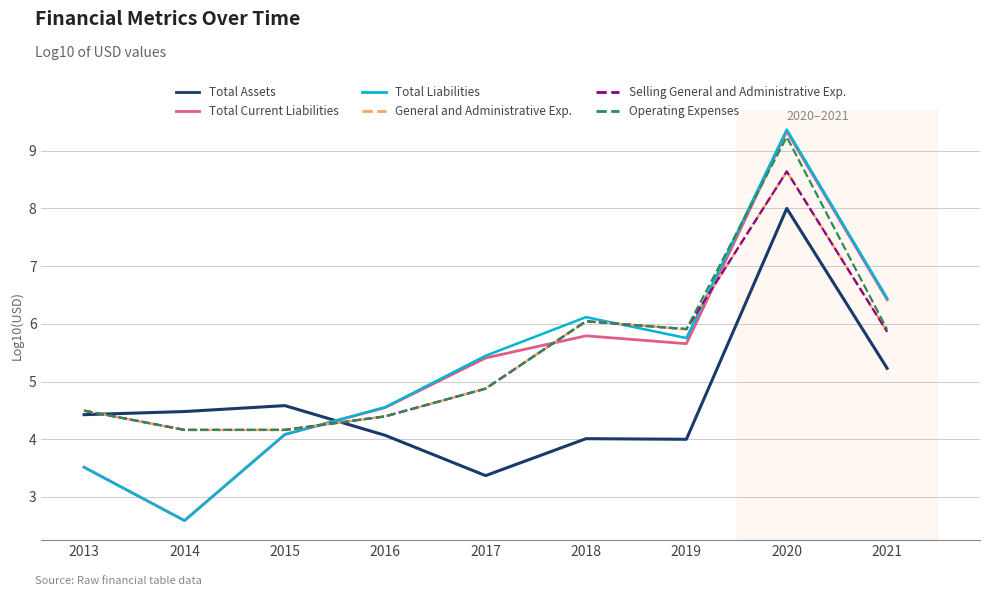

Between which two adjacent categories do Total Assets and Total Liabilities first intersect?

2015 and 2016